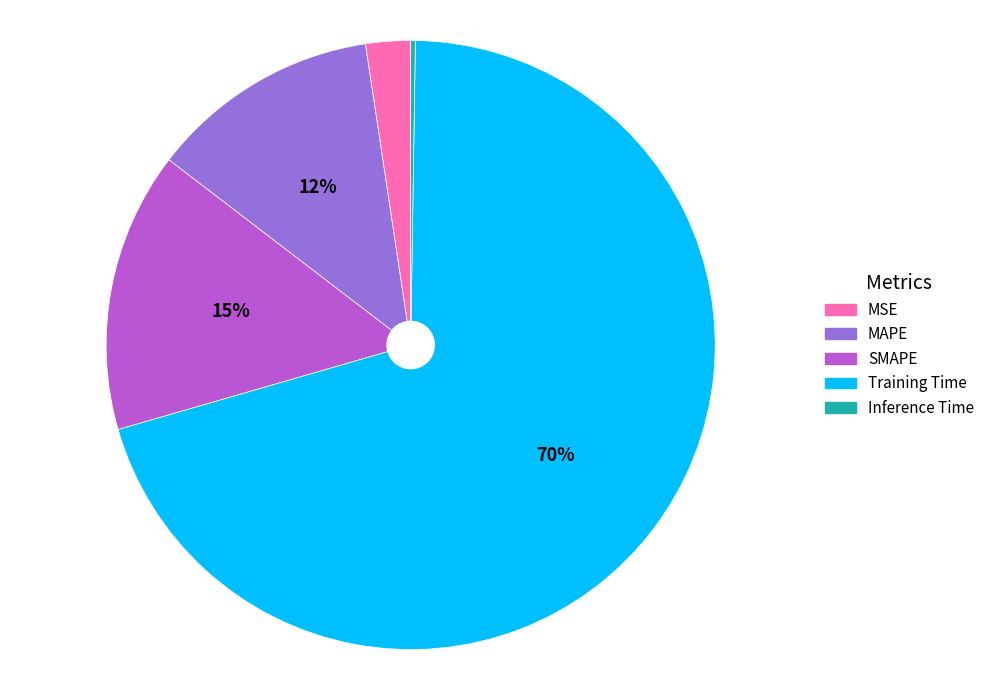

Is it true that MSE is 2% of the pie?

True